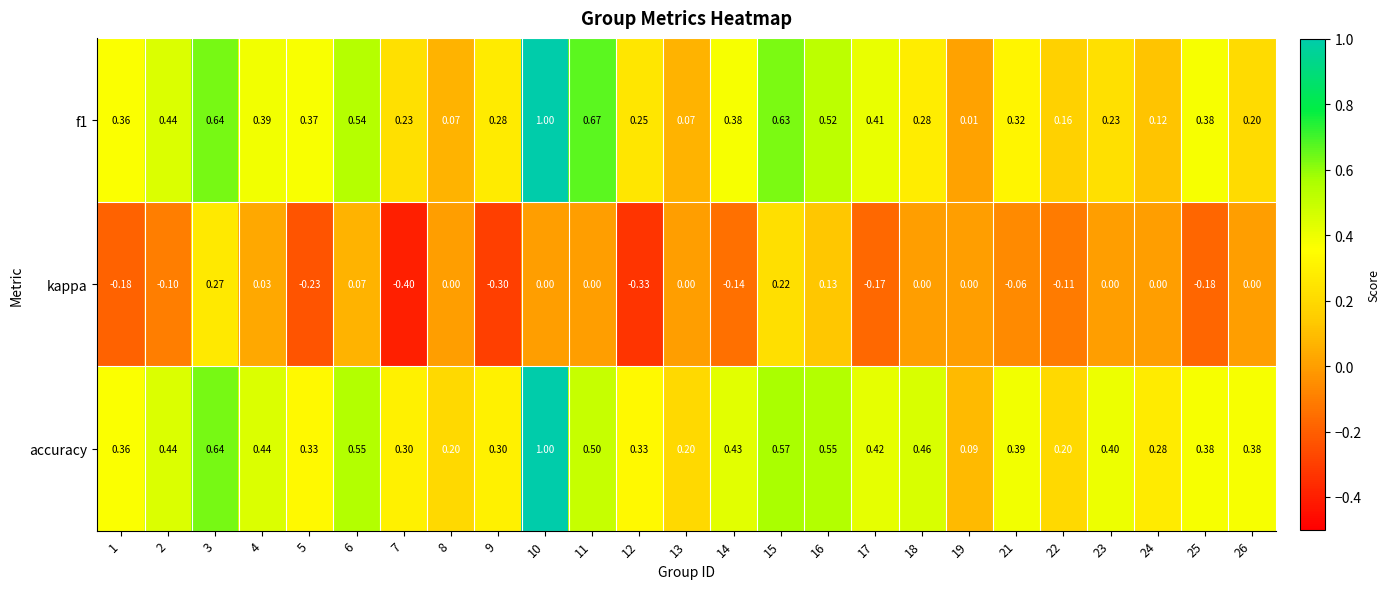

Which series has the largest total across all categories?

accuracy